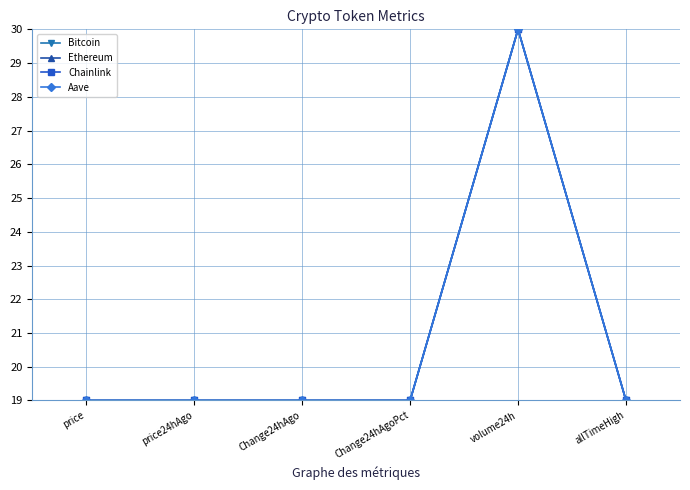

Reading left to right, what are all the values shown in this chart?

Bitcoin: 19.0	19.0	19.0	19.0	30.0	19.0
Ethereum: 19.0	19.0	19.0	19.0	30.0	19.0
Chainlink: 19.0	19.0	19.0	19.0	30.0	19.0
Aave: 19.0	19.0	19.0	19.0	30.0	19.0